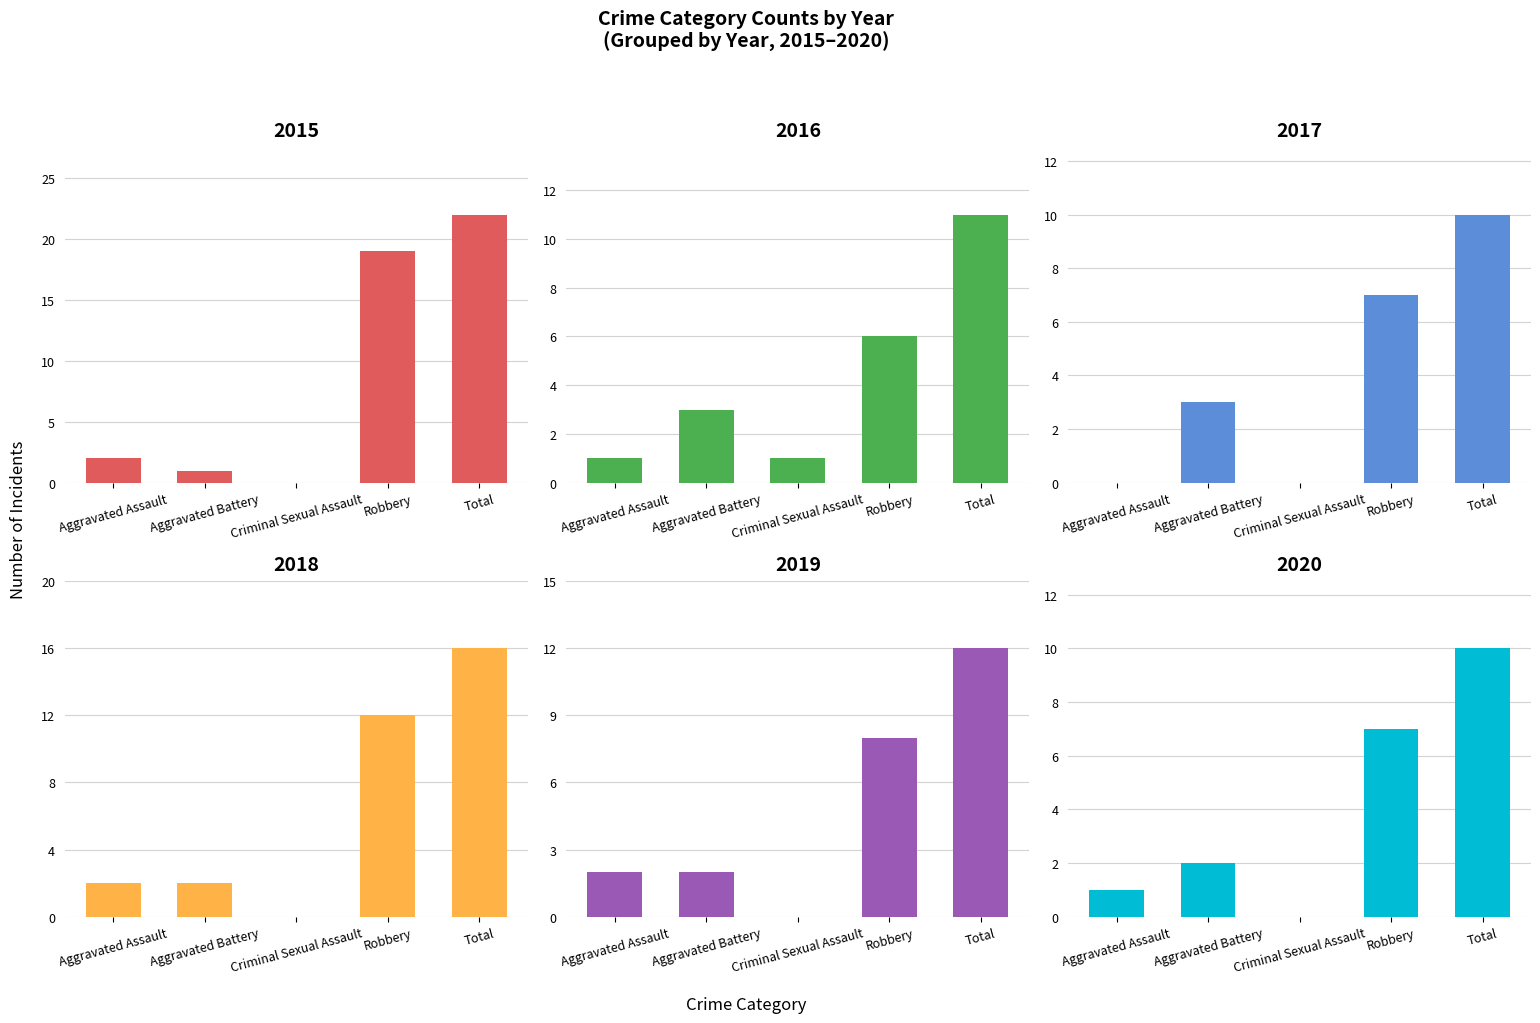

At Total, list the series in order from largest to smallest.

2015, 2018, 2019, 2016, 2017, 2020